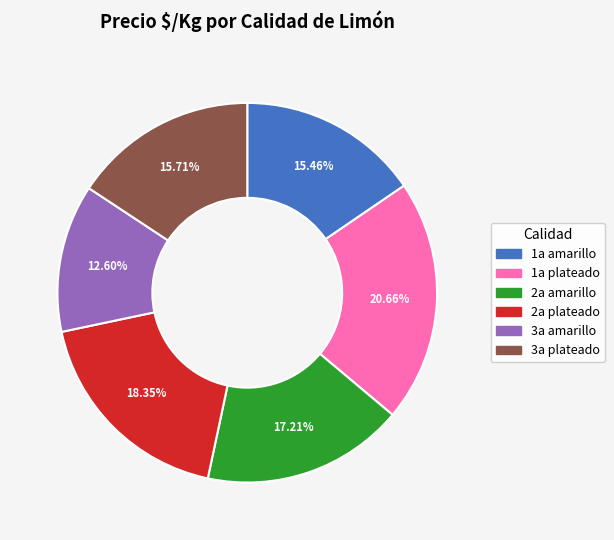

Which slice is the smallest?

3a amarillo